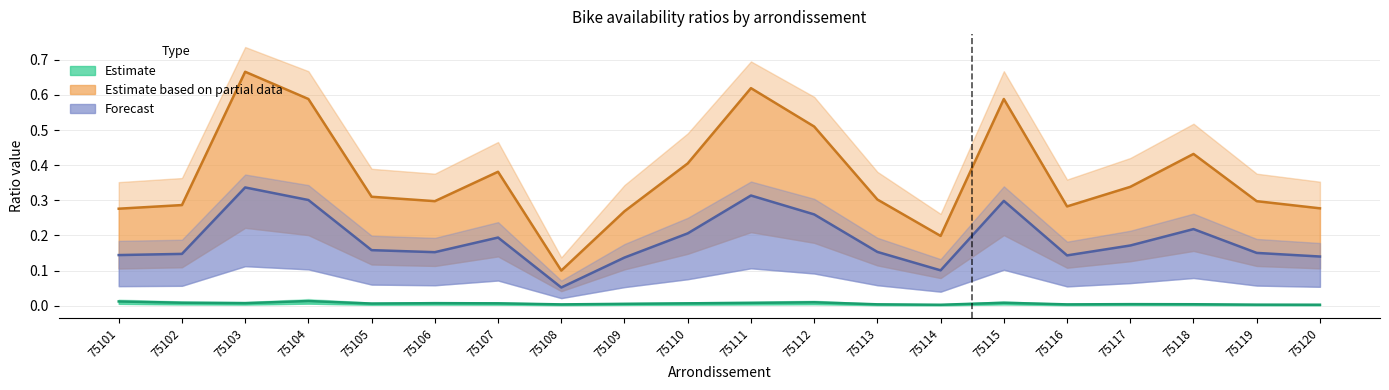

True or false: ratio_pop has a value of 0.0 at 75110.

False